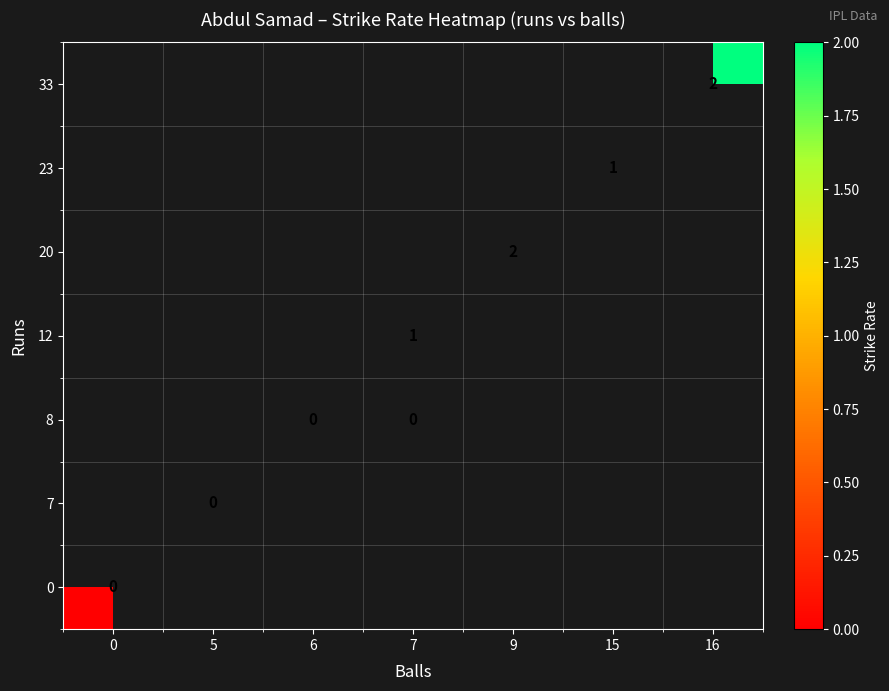

Is the value of 8 at 6 greater than the value of 33 at 6?

No